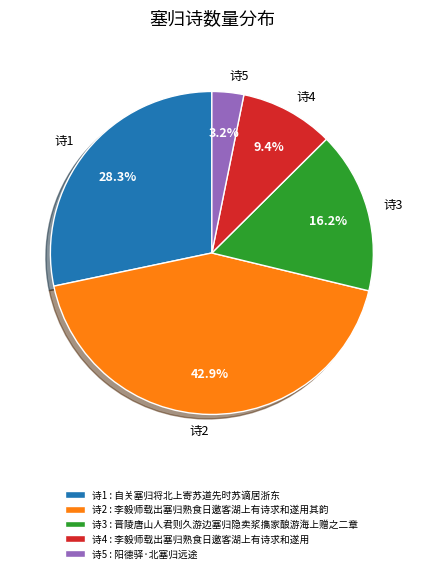

Is the sum of 诗4 and 诗2 greater than half?

Yes